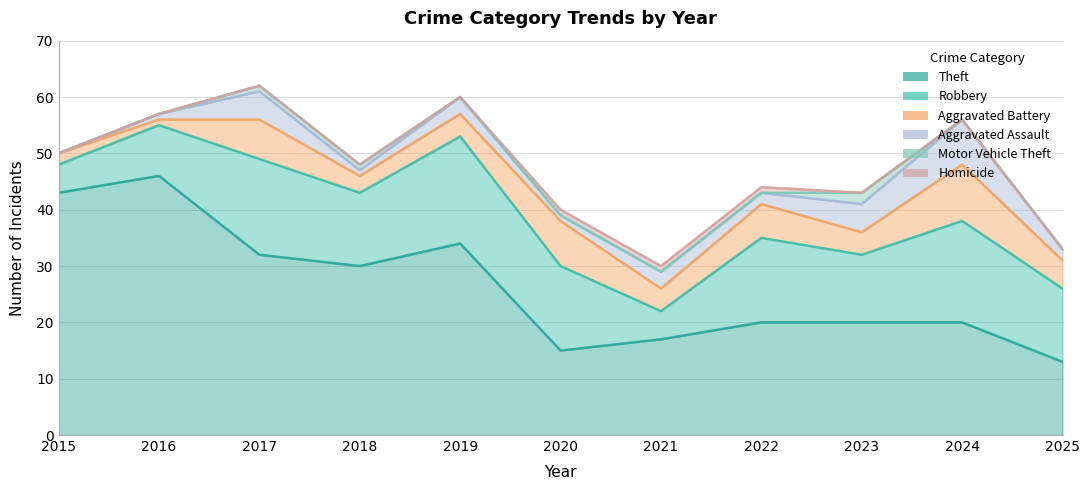

The Homicide series shows -1 at 2025. True or false?

False